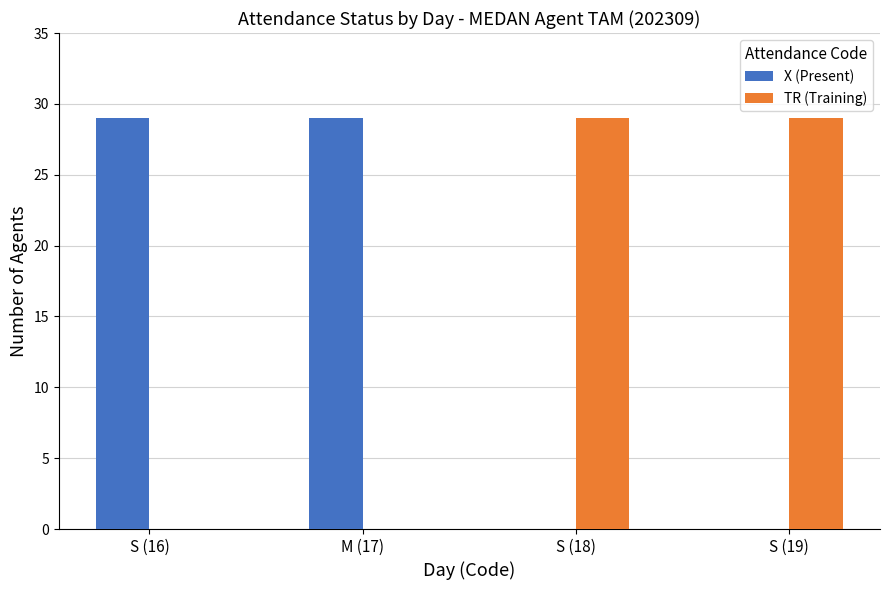

The value of X (Present) at S (16) is 29. True or false?

True